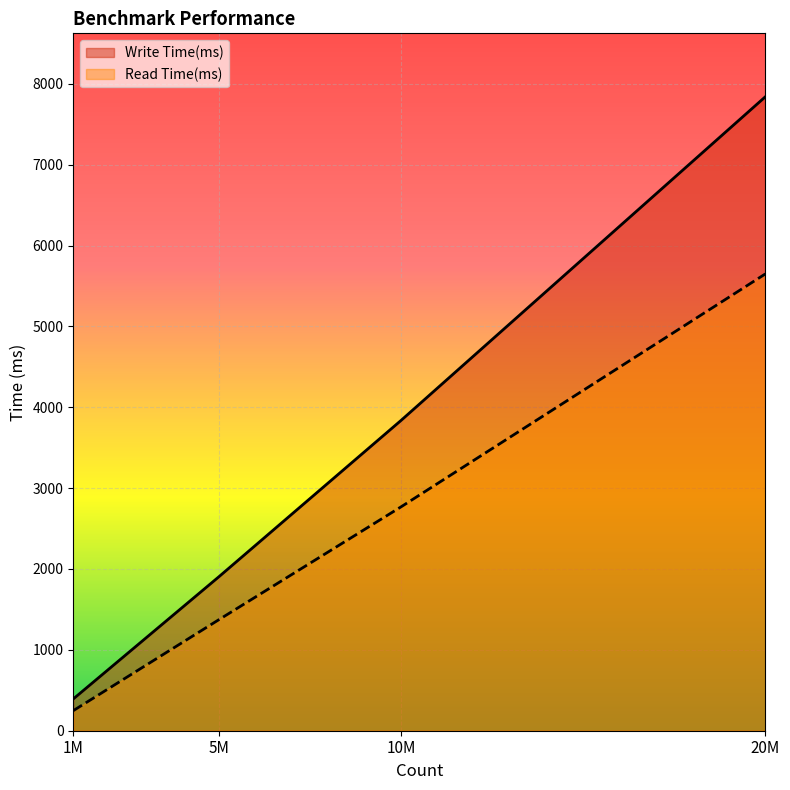

True or false: Read Time(ms) and Write Time(ms) cross at least once.

False